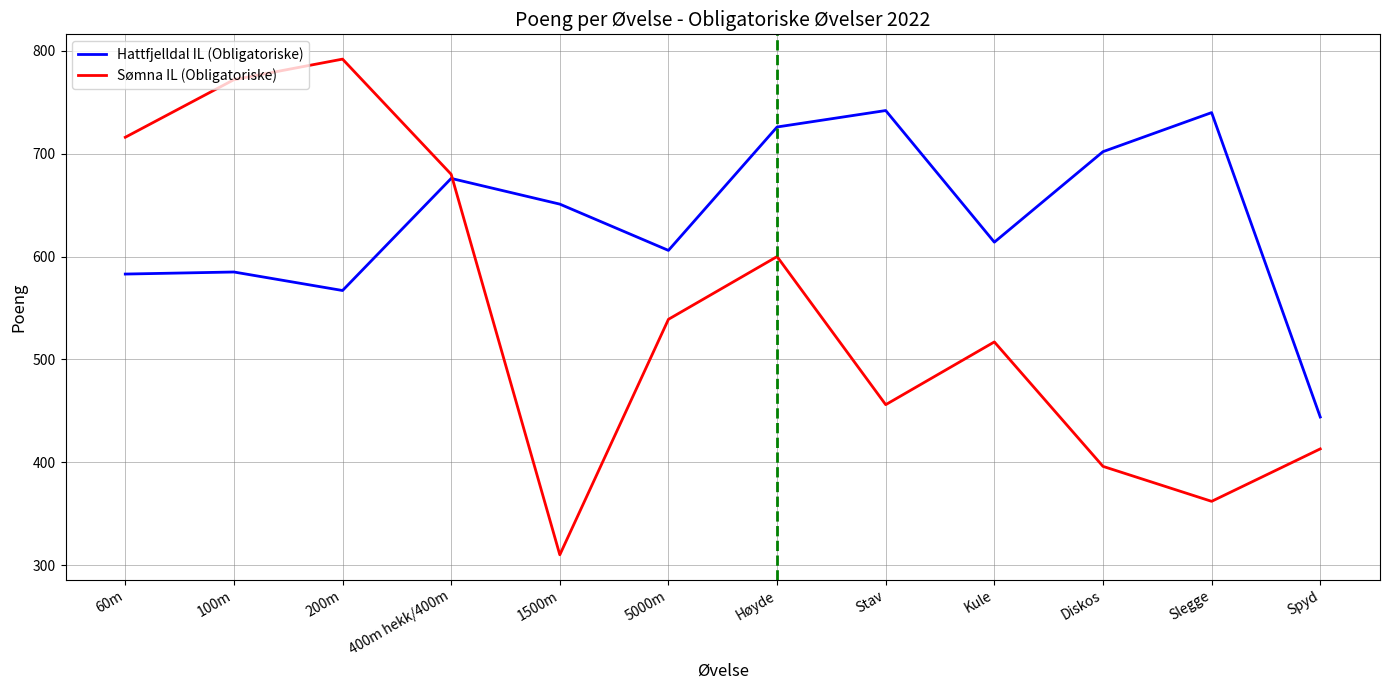

Rank the series by their average value, from lowest to highest.

Sømna IL (Obligatoriske), Hattfjelldal IL (Obligatoriske)